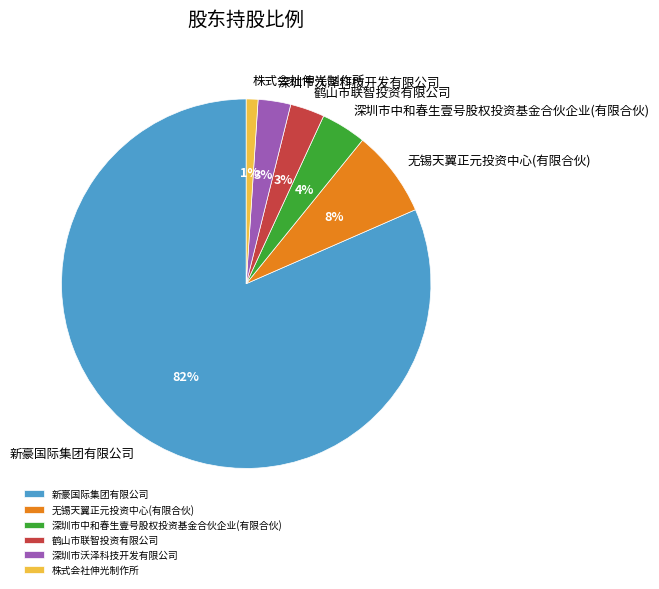

To the nearest percent, what percentage of the pie is 无锡天翼正元投资中心(有限合伙)?

8%